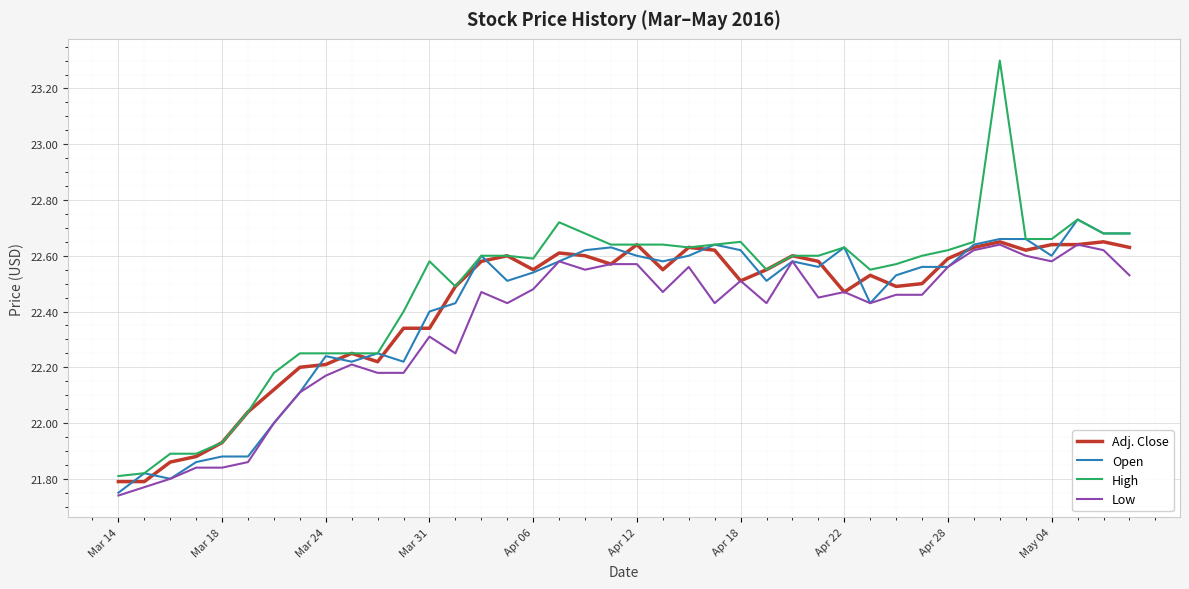

Which series has the largest total across all categories?

High